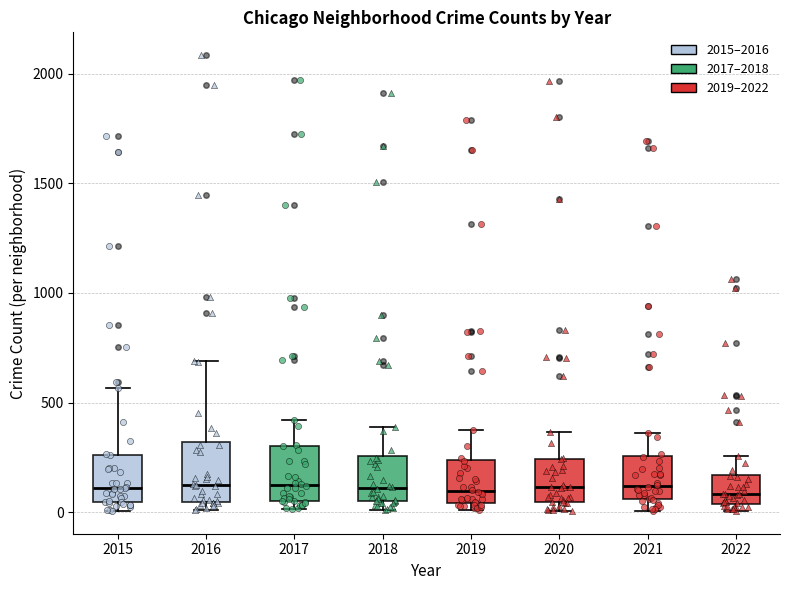

Where does the median line of the box at x = 2020 sit on the y-axis? The values are not printed on the chart, so give them approximately, as read against the axis.

100